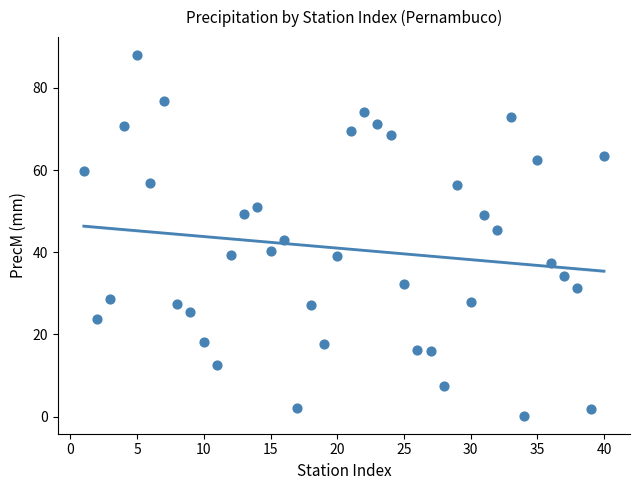

What is the range of X values (max minus min)?

39.0